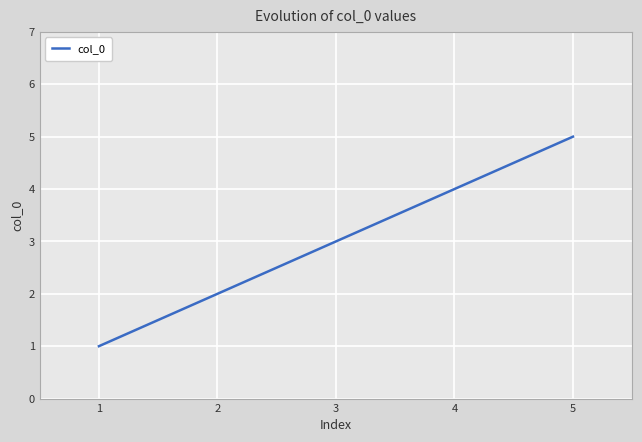

At which category does the chart reach its peak across all series?

5